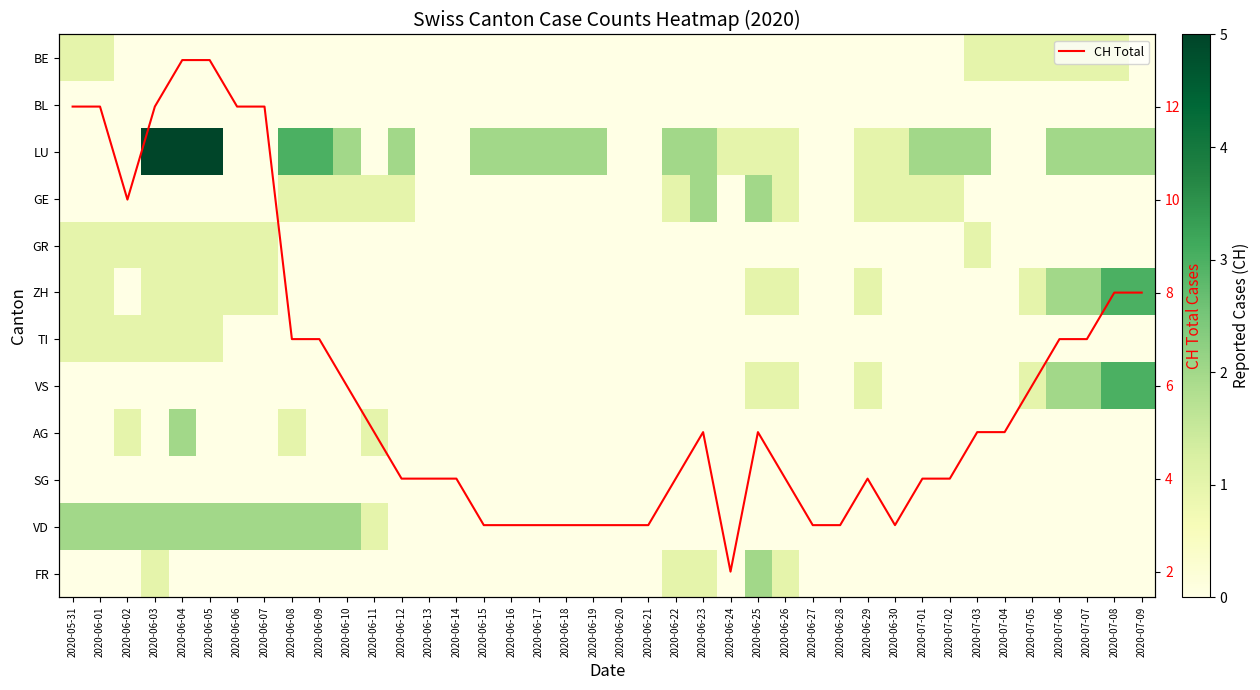

What is the maximum value for CH Total?

13